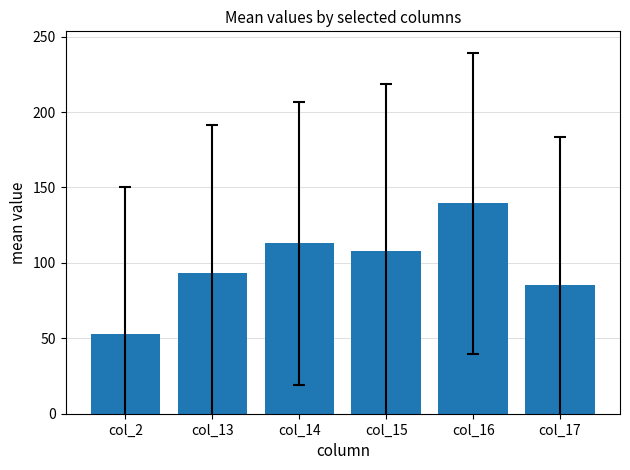

What is the average value?

98.8